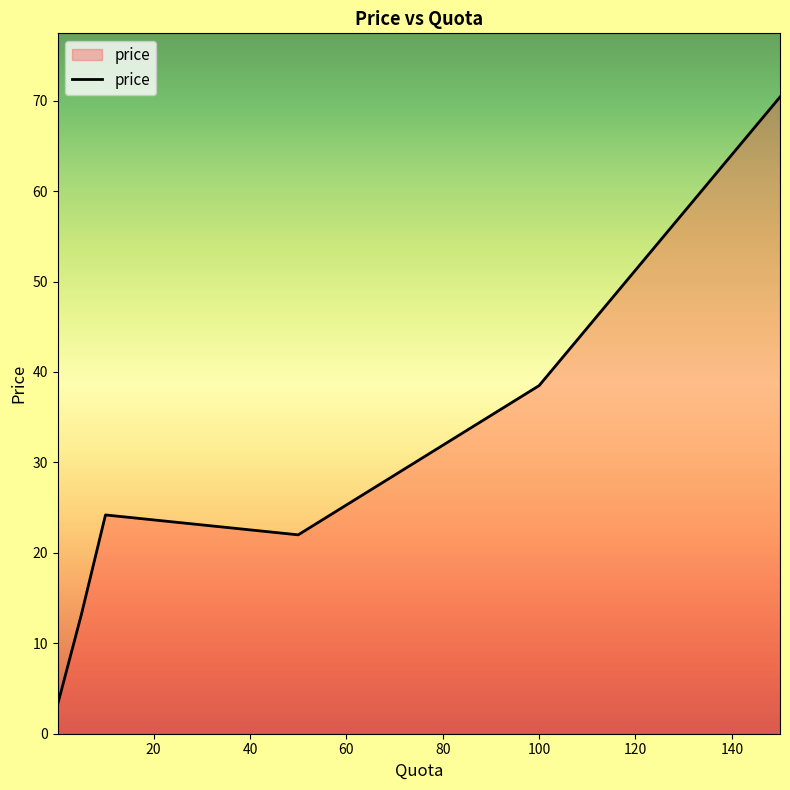

Count the number of categories in the chart.

6